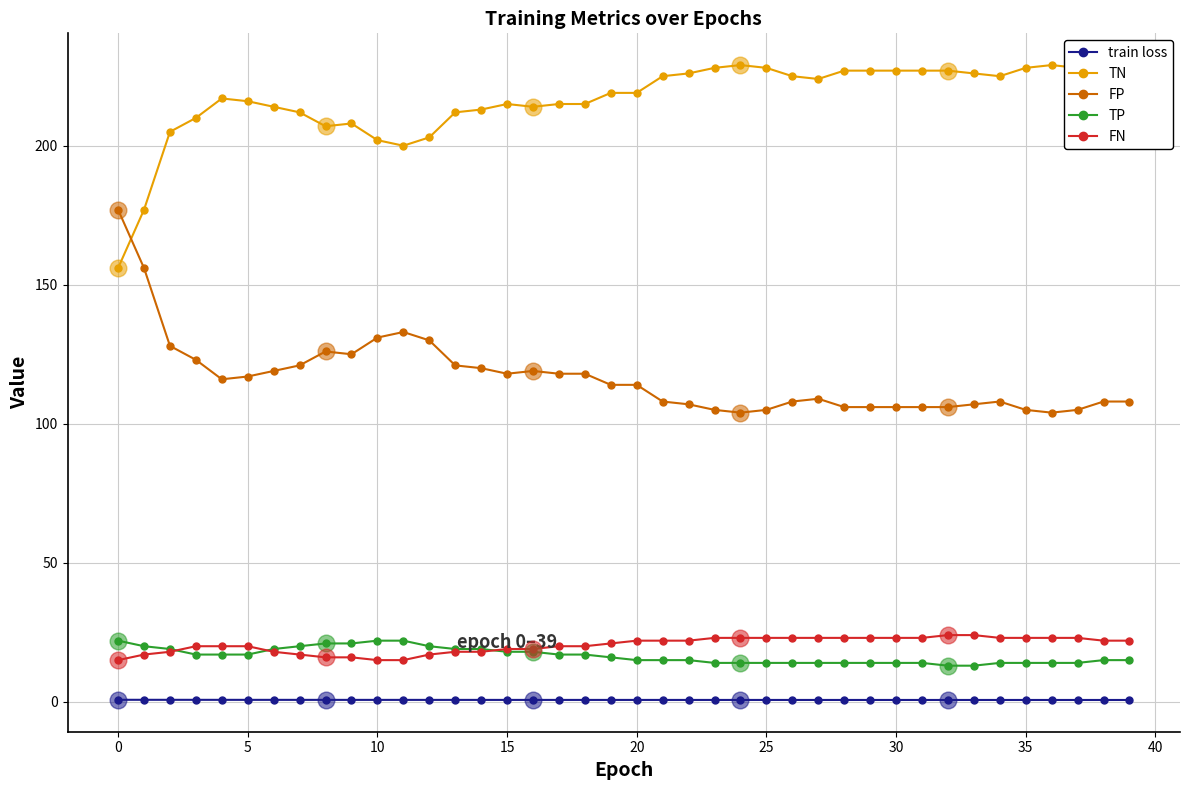

What is the difference between the maximum and minimum values in the train loss series?

0.1